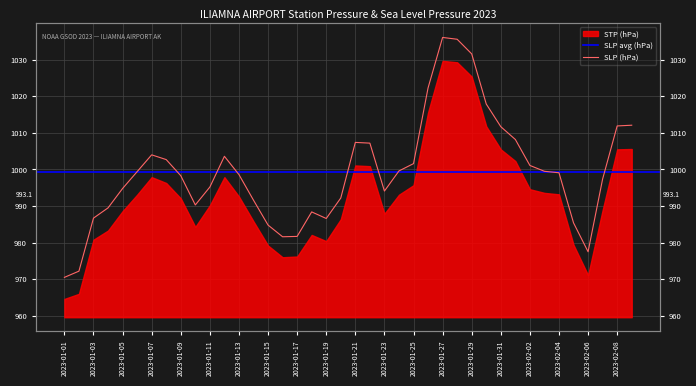

The value at 2023-01-15 is 1389.5. True or false?

False